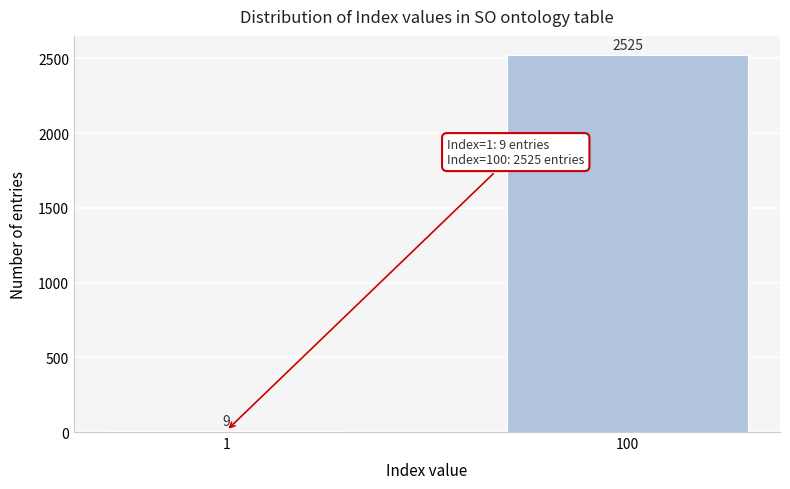

Reading left to right, extract all data points from this chart.

9	2525